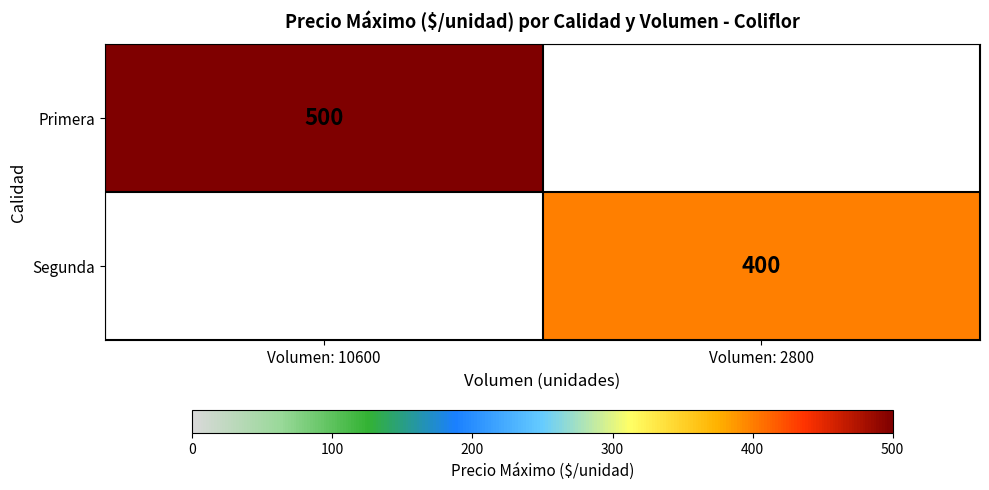

What is the smallest value displayed?

400.0